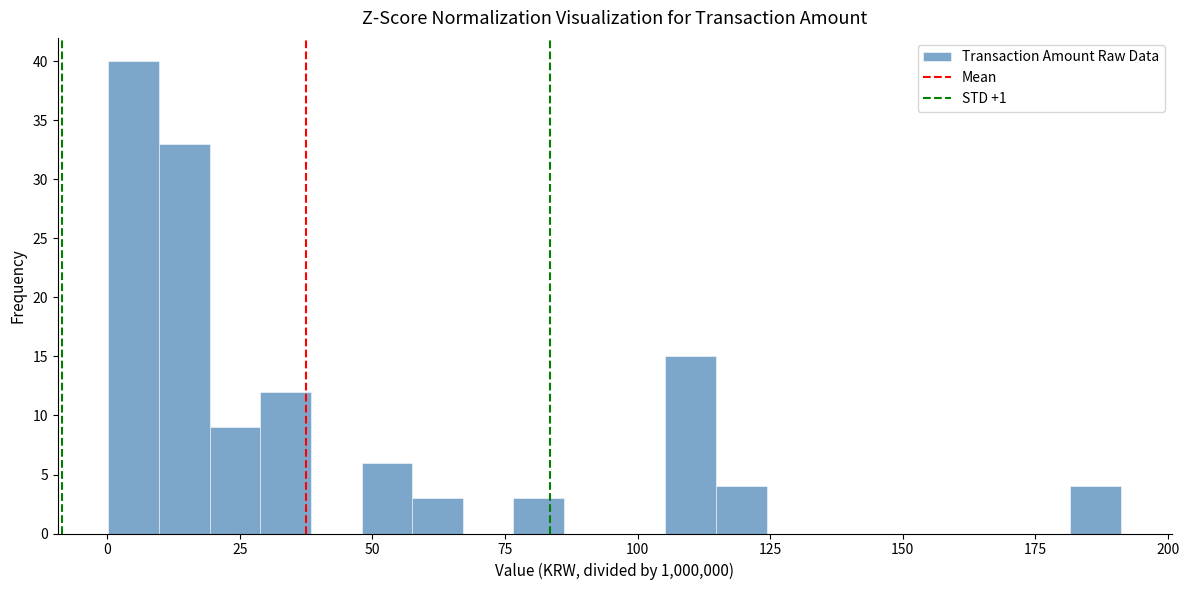

Read against the x-axis, roughly where is the centre of the tallest bar?

5